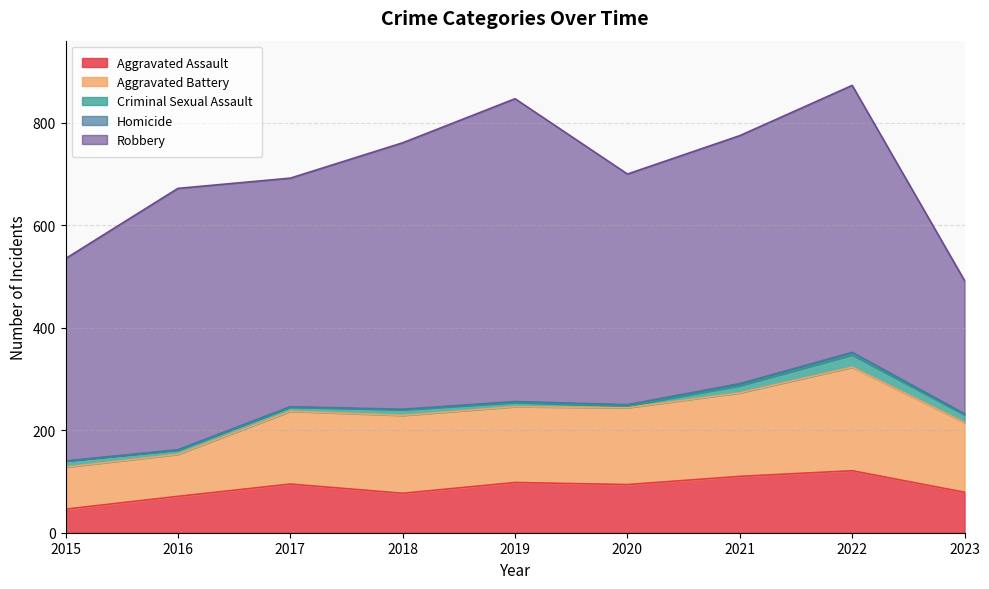

True or false: Homicide has more than 0 points higher than both neighbors.

True